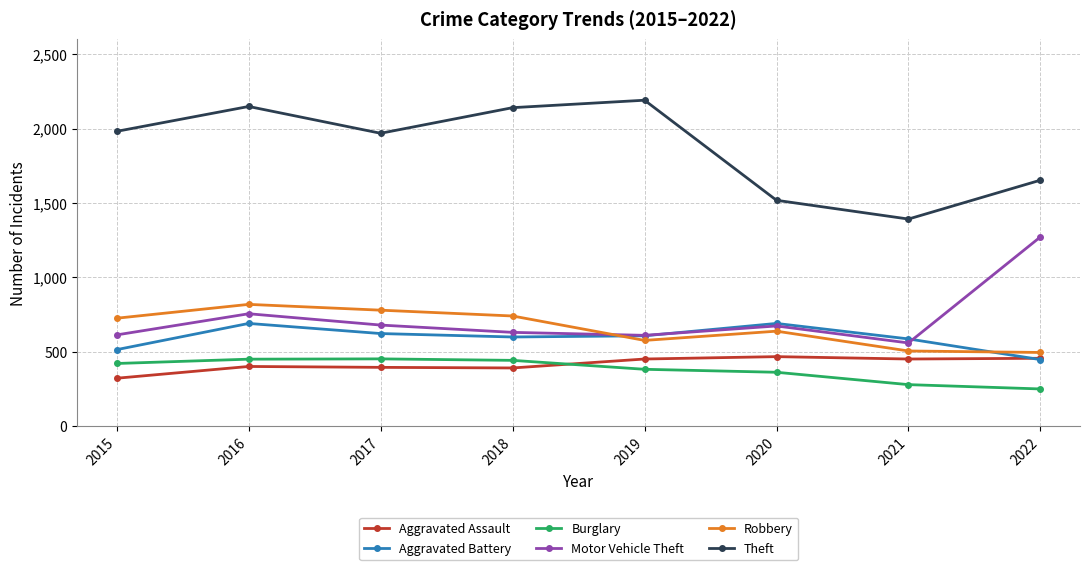

What is the highest value of the Theft series?

2190